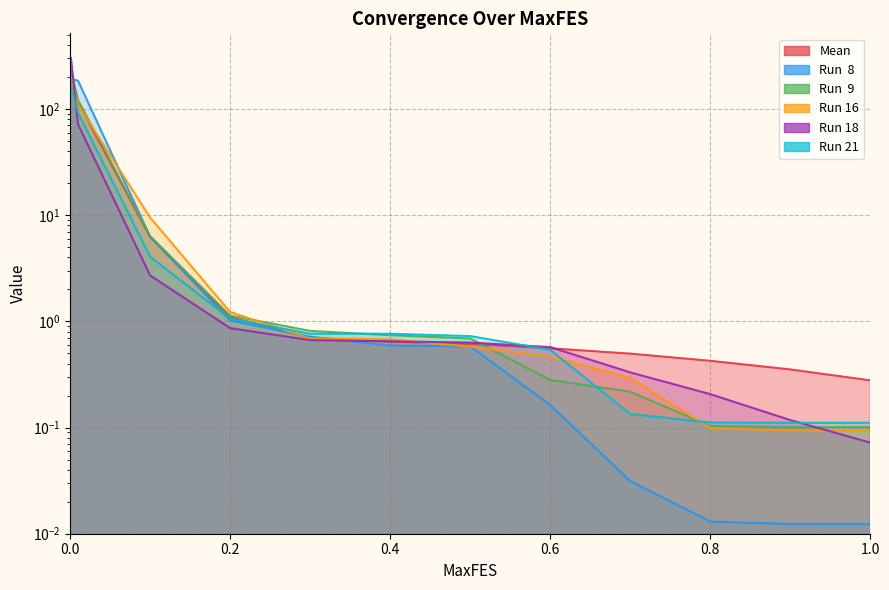

What is the label of the 7th point from the right?

0.4